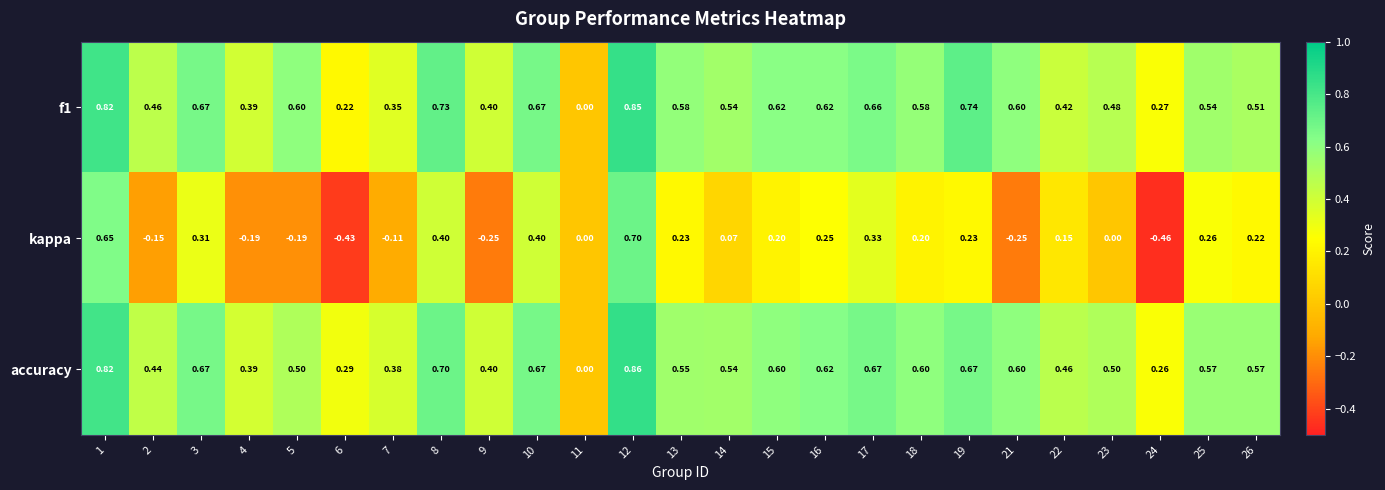

Is the value of f1 at 24 greater than the value of kappa at 12?

No